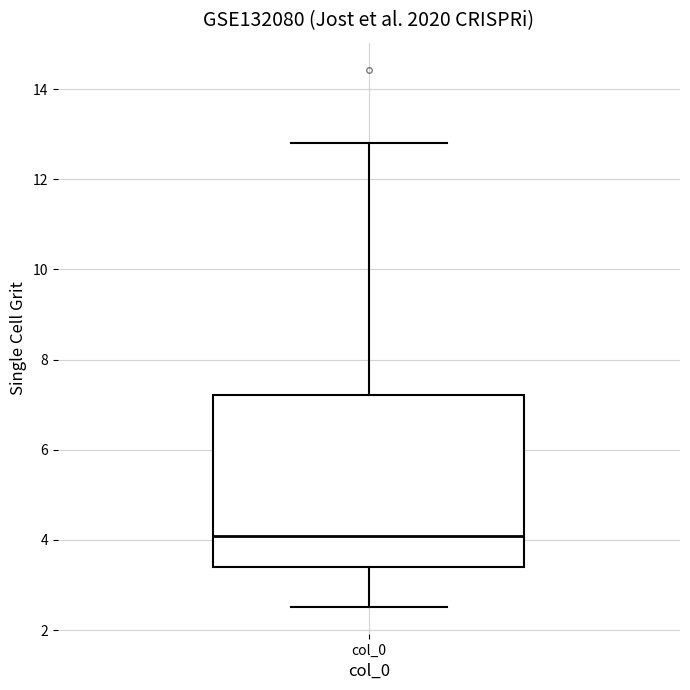

Transcribe this box plot: give where the median line is, the range the box spans, and where the two whiskers end, as read against the y-axis. The values are not printed on the chart, so give them approximately, as read against the axis.

median 4.0, box 3.4 to 7.2, whiskers 2.6 to 12.8